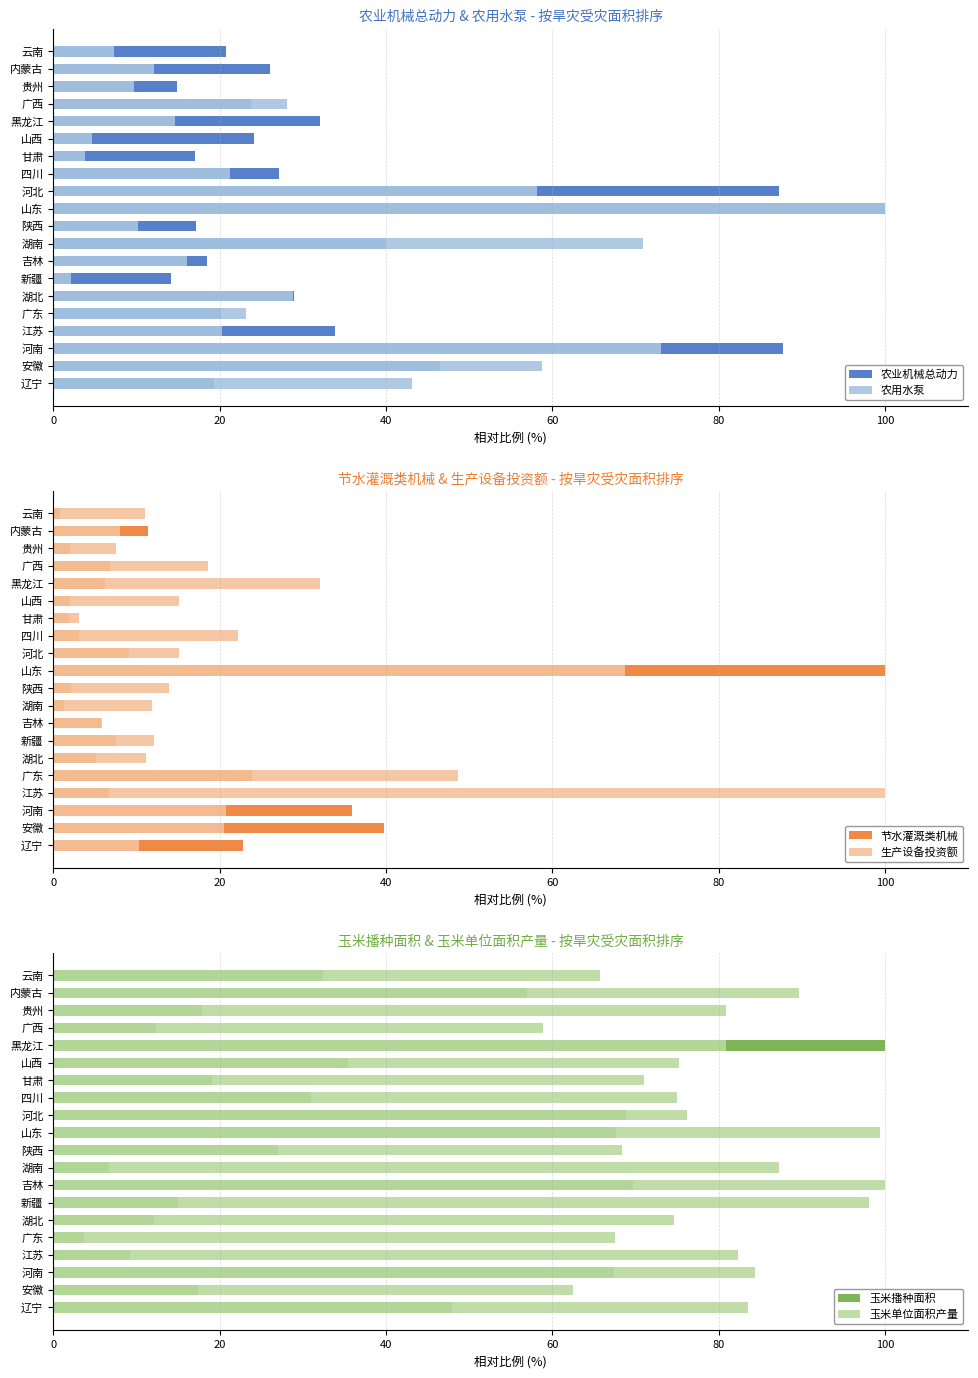

Which series has the widest spread of values?

节水灌溉类机械